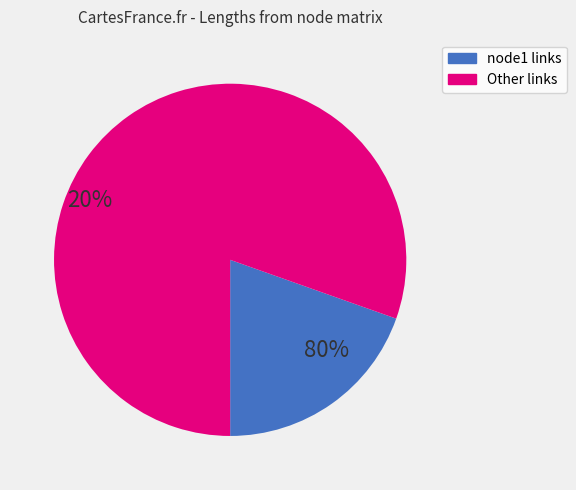

Does any single category account for the majority?

Yes